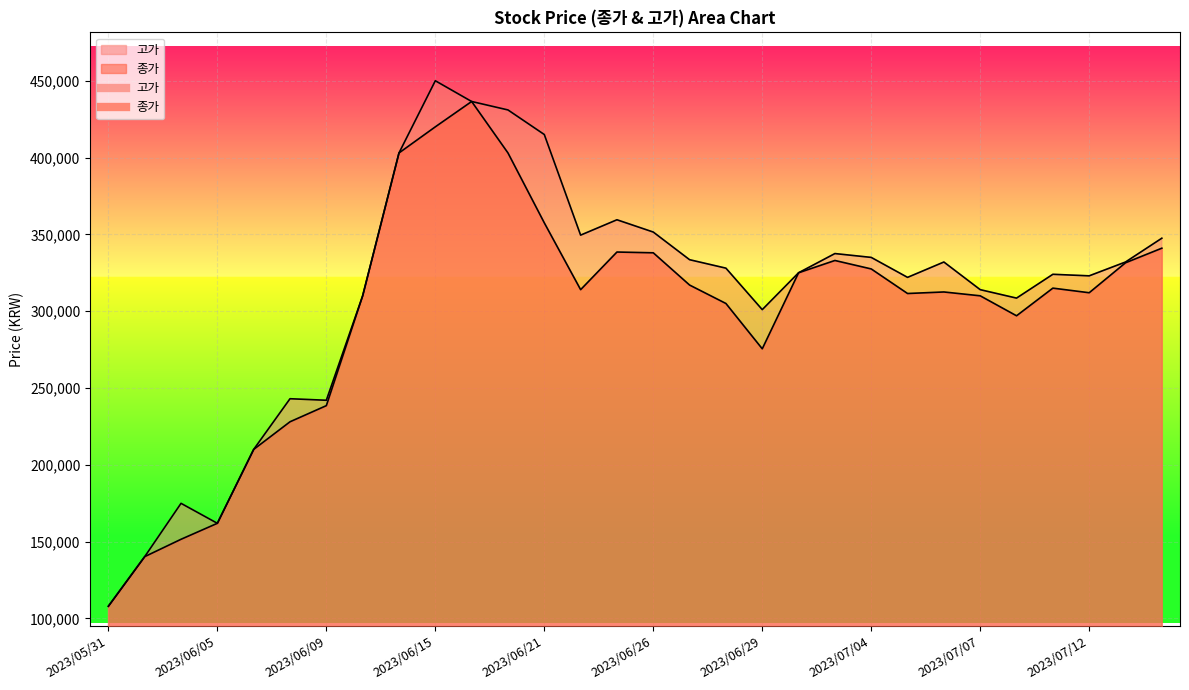

Is the value of 종가 at 2023/06/29 greater than the value of 고가 at 2023/07/03?

No